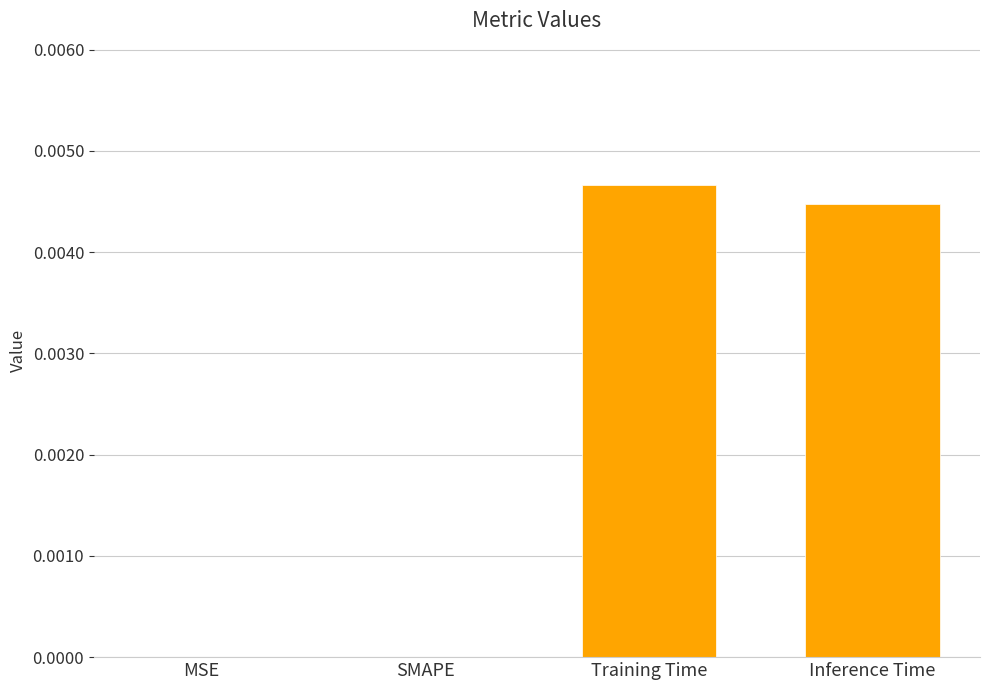

Between Inference Time and Training Time, which is larger?

Training Time